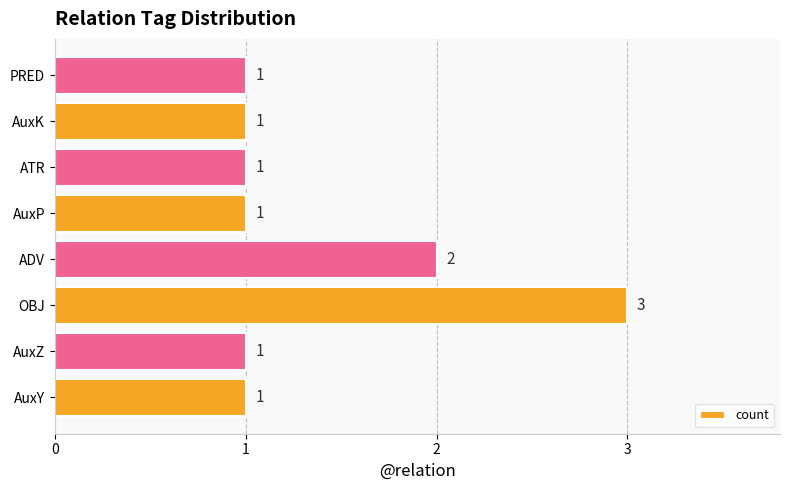

What is the change in value from AuxY to OBJ?

+2